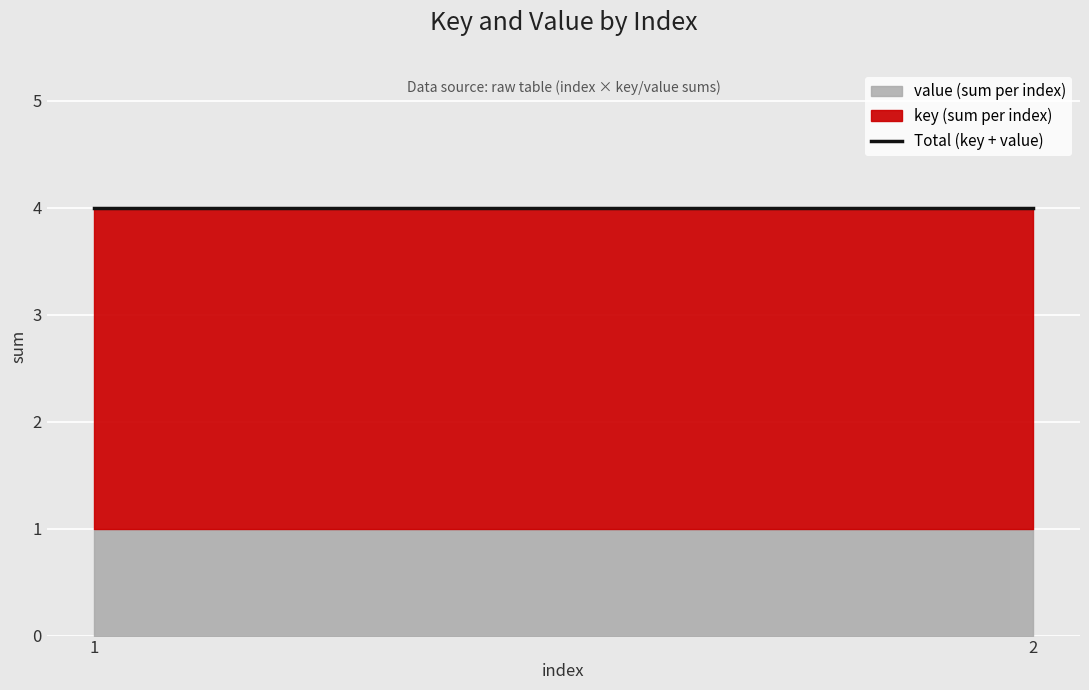

True or false: key and value intersect in this chart.

False